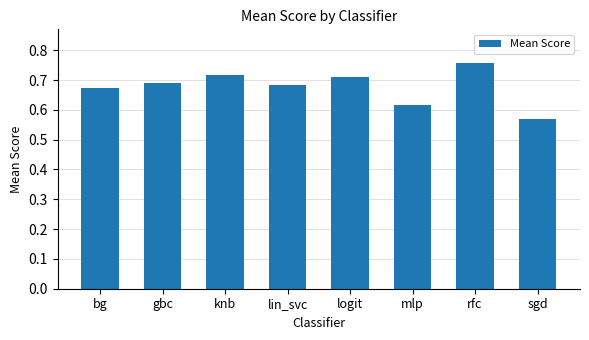

Does the chart contain stacked bars?

No